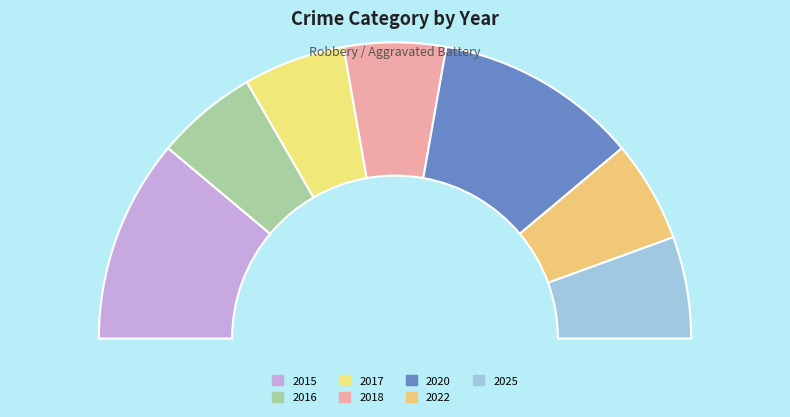

How many slices are in this pie chart?

7